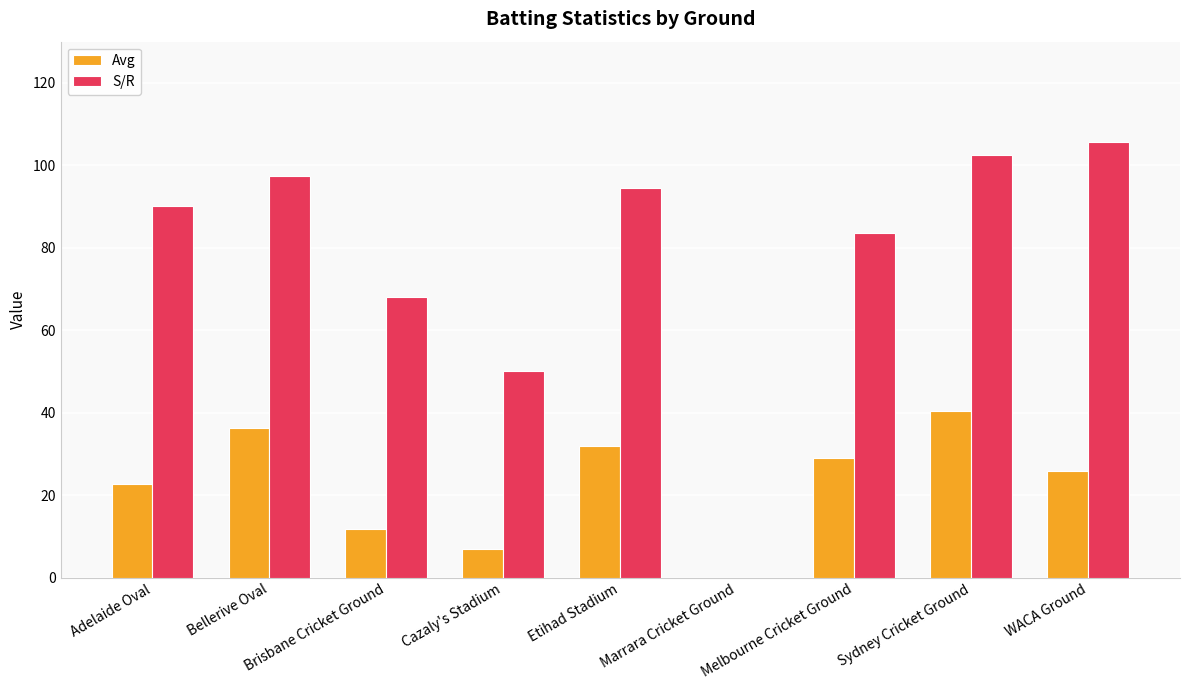

What is the sum of the Avg values at Brisbane Cricket Ground and Etihad Stadium?

43.7